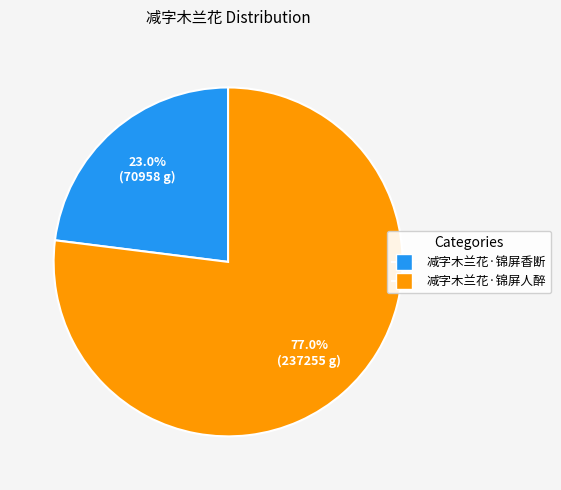

To the nearest percent, what portion does 减字木兰花·锦屏香断 represent?

23%